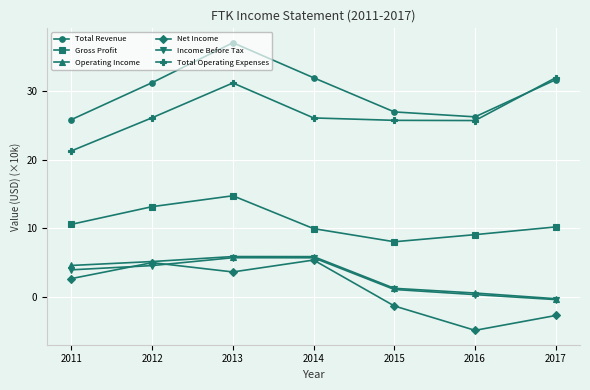

At which category is the sum across all series the highest?

2013